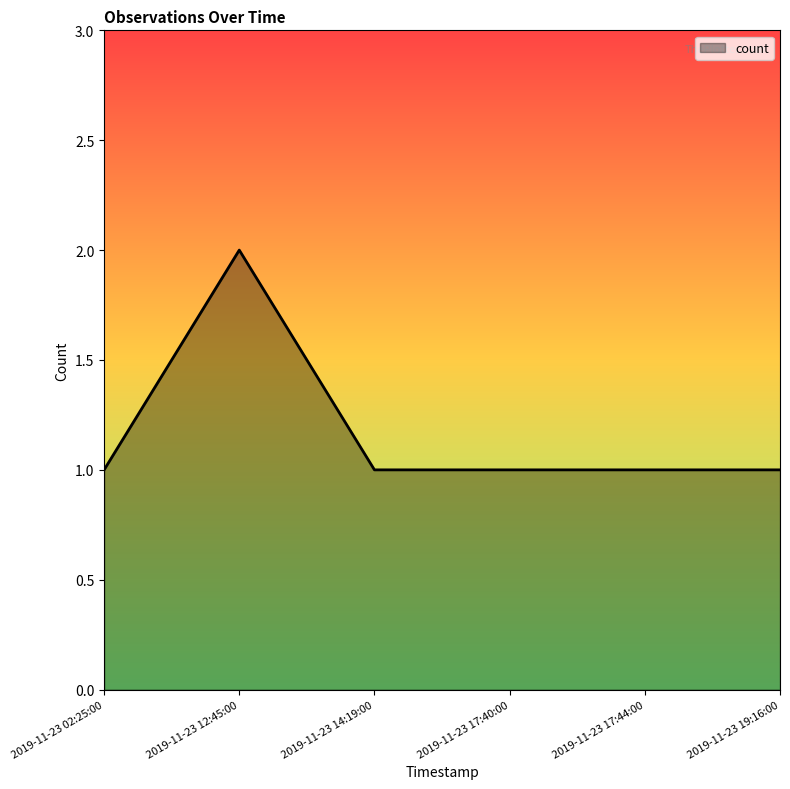

How many series are shown in this chart?

1